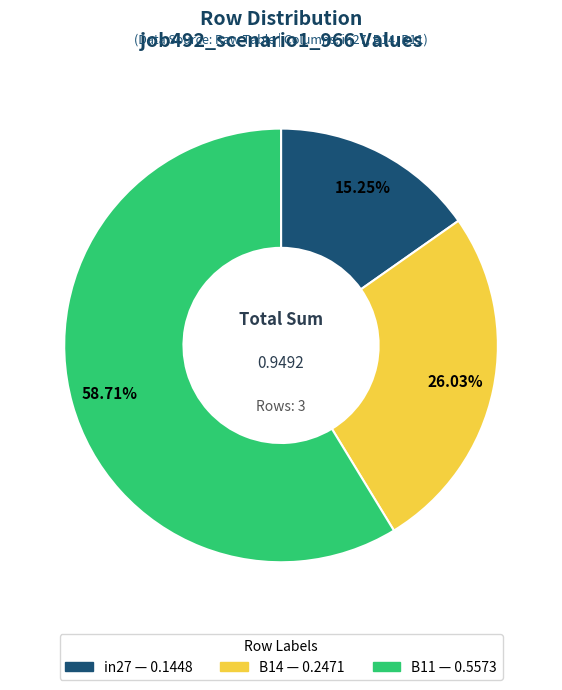

How many slices are in this pie chart?

3